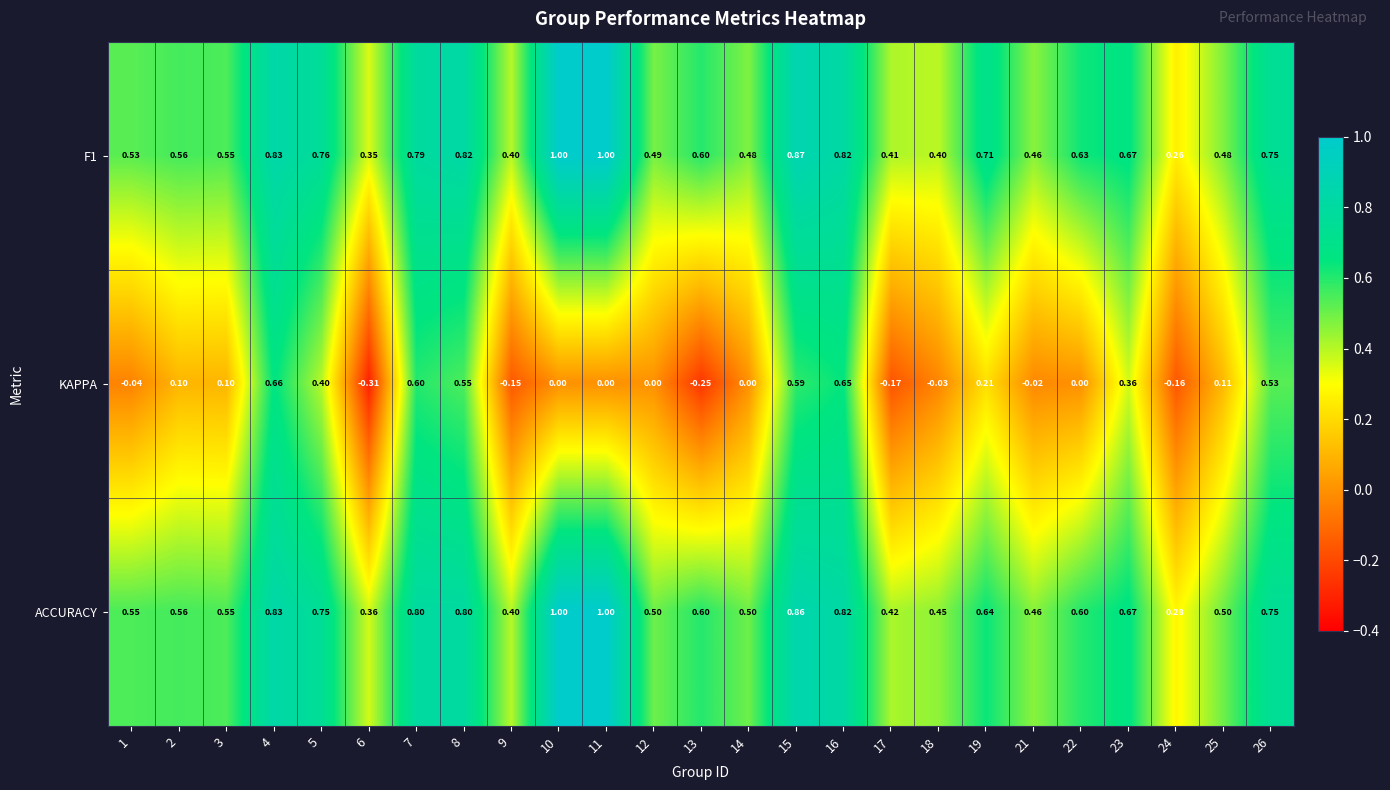

Between 13 and 16, which series saw the biggest shift?

KAPPA